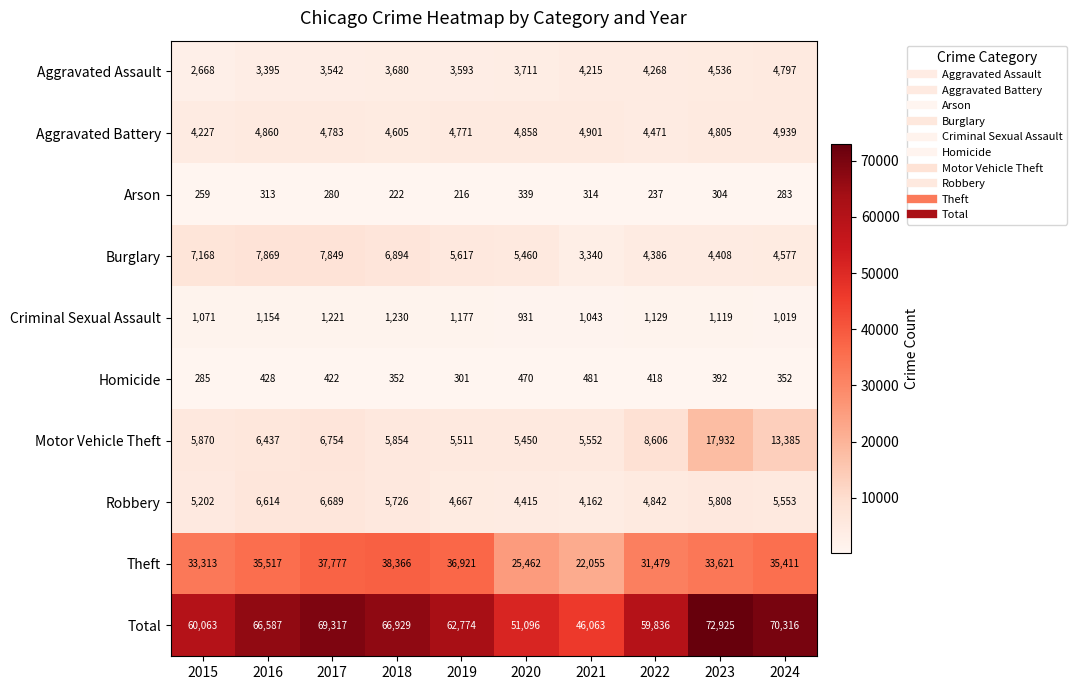

What is the minimum value shown in the chart?

216